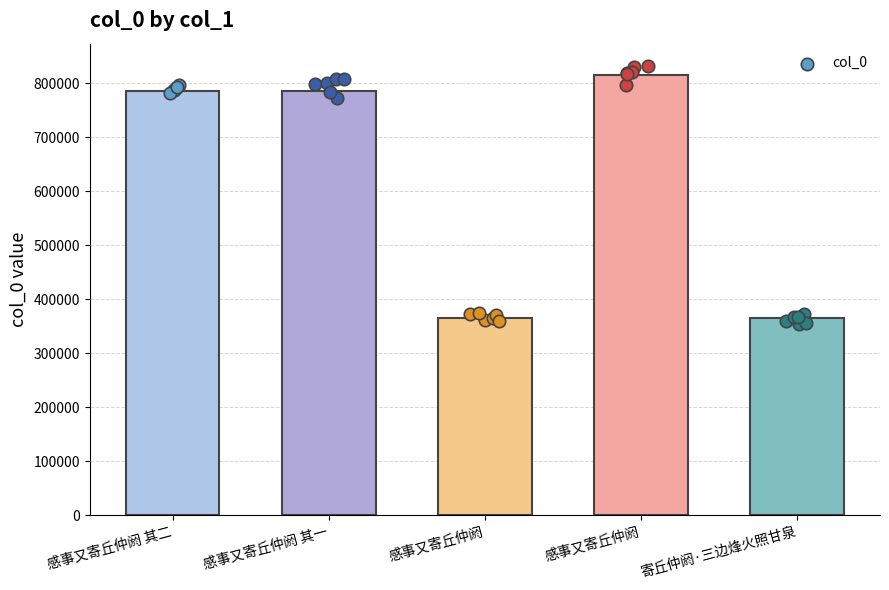

Approximately how many times larger is the value at 感事又寄丘仲阏 compared to 感事又寄丘仲阏?

2.2